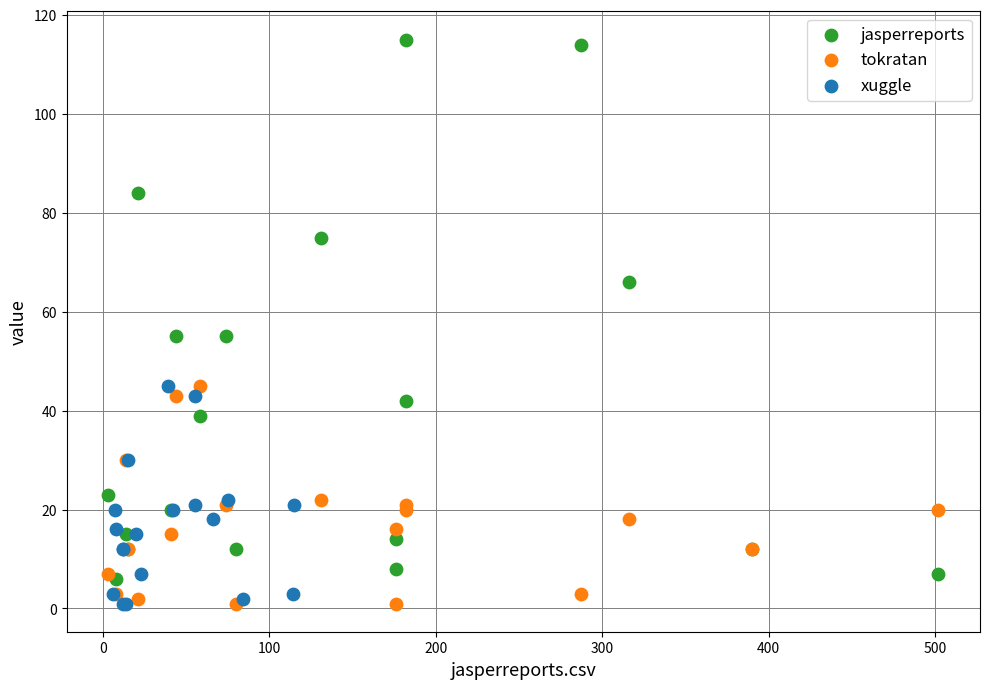

Which series has the largest Y range (max minus min)?

jasperreports